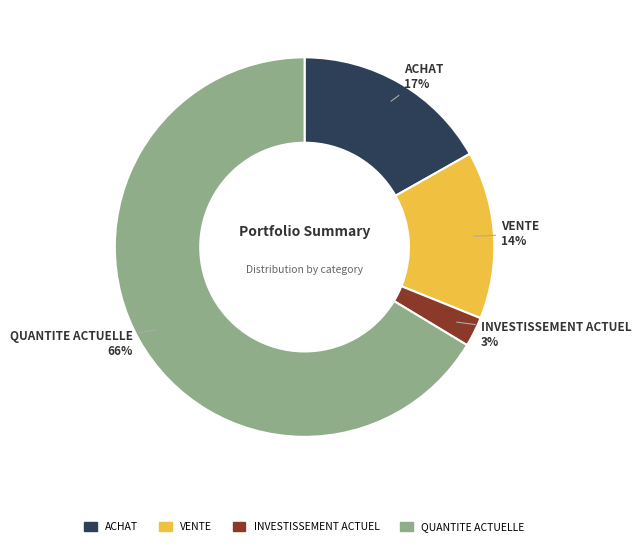

Do INVESTISSEMENT ACTUEL and ACHAT together represent more than half of the pie?

No